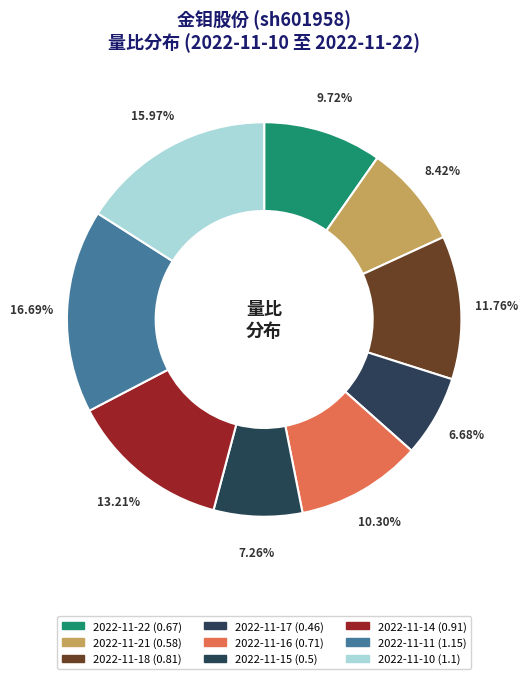

Is there a majority slice in this chart?

No